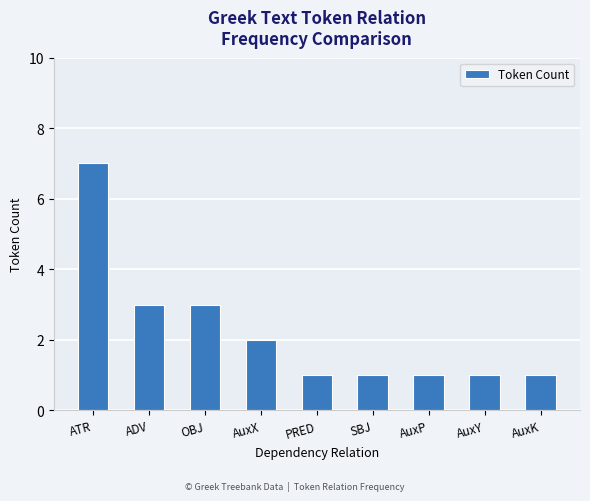

Are the bars horizontal?

No